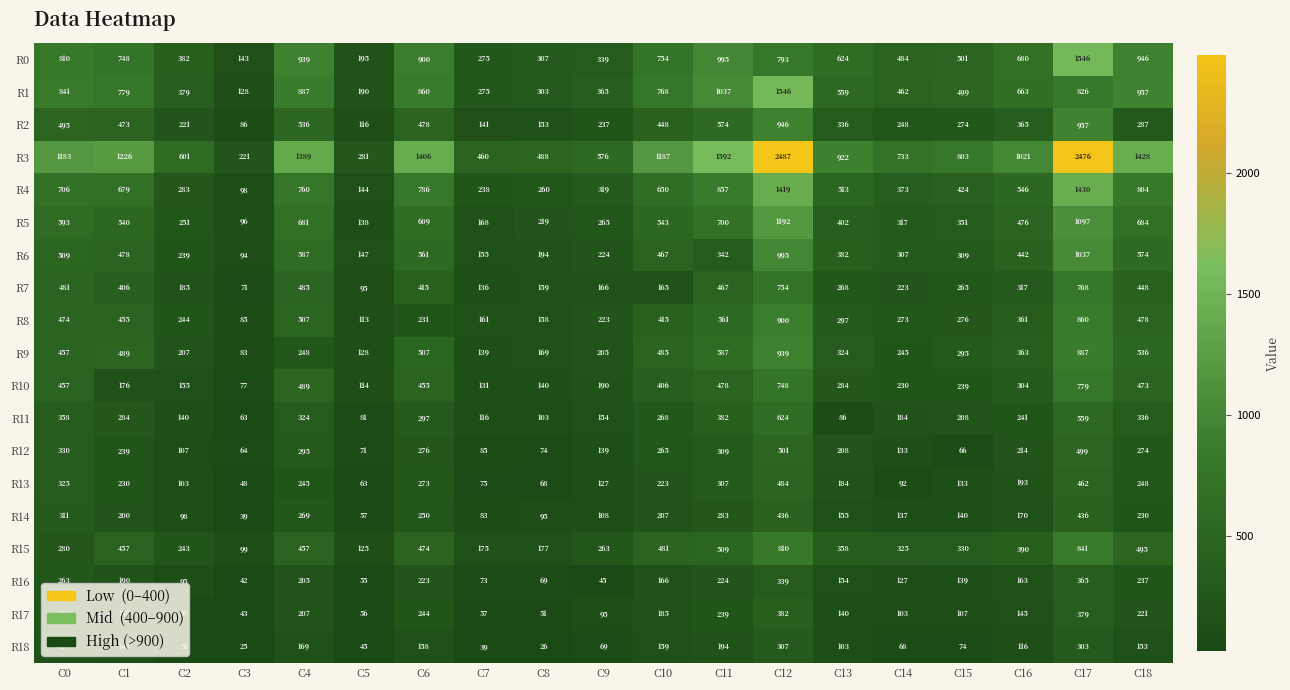

True or false: R8 has a value of 280 at C8.

False